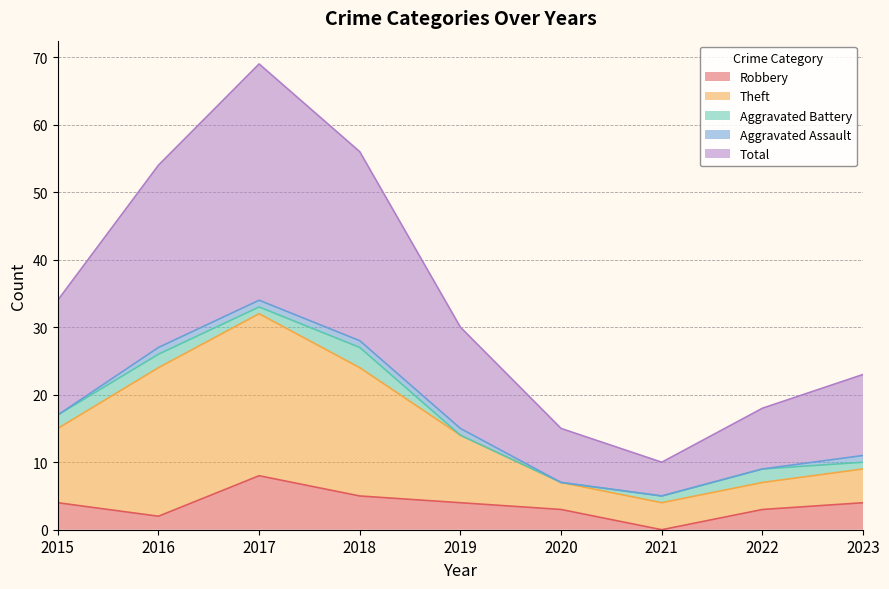

How many data points in Total are less than 30?

4